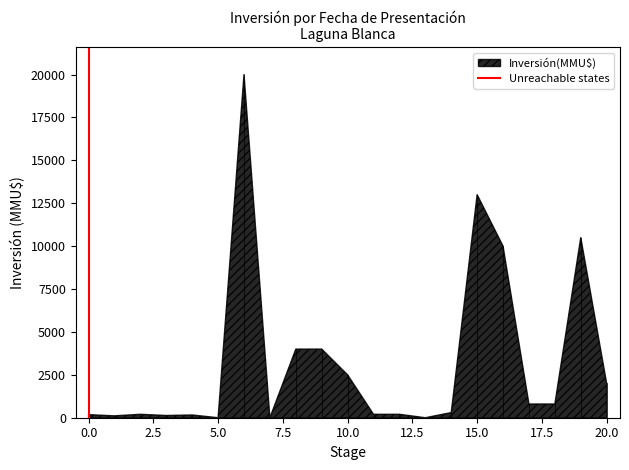

What is the difference between the maximum and minimum values?

20000